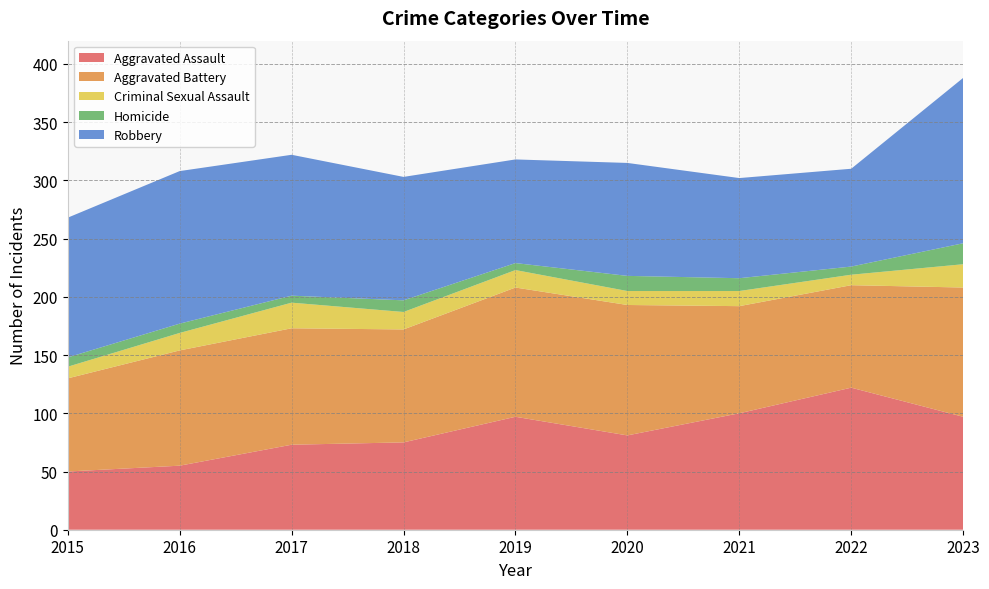

Reading right to left, extract all data points from this chart.

Aggravated Assault: 2023=97	2022=122	2021=100	2020=81	2019=97	2018=75	2017=73	2016=55	2015=50
Aggravated Battery: 2023=111	2022=88	2021=92	2020=112	2019=111	2018=97	2017=100	2016=99	2015=80
Criminal Sexual Assault: 2023=20	2022=9	2021=13	2020=12	2019=15	2018=15	2017=22	2016=15	2015=10
Homicide: 2023=18	2022=7	2021=11	2020=13	2019=6	2018=10	2017=6	2016=8	2015=8
Robbery: 2023=142	2022=84	2021=86	2020=97	2019=89	2018=106	2017=121	2016=131	2015=120